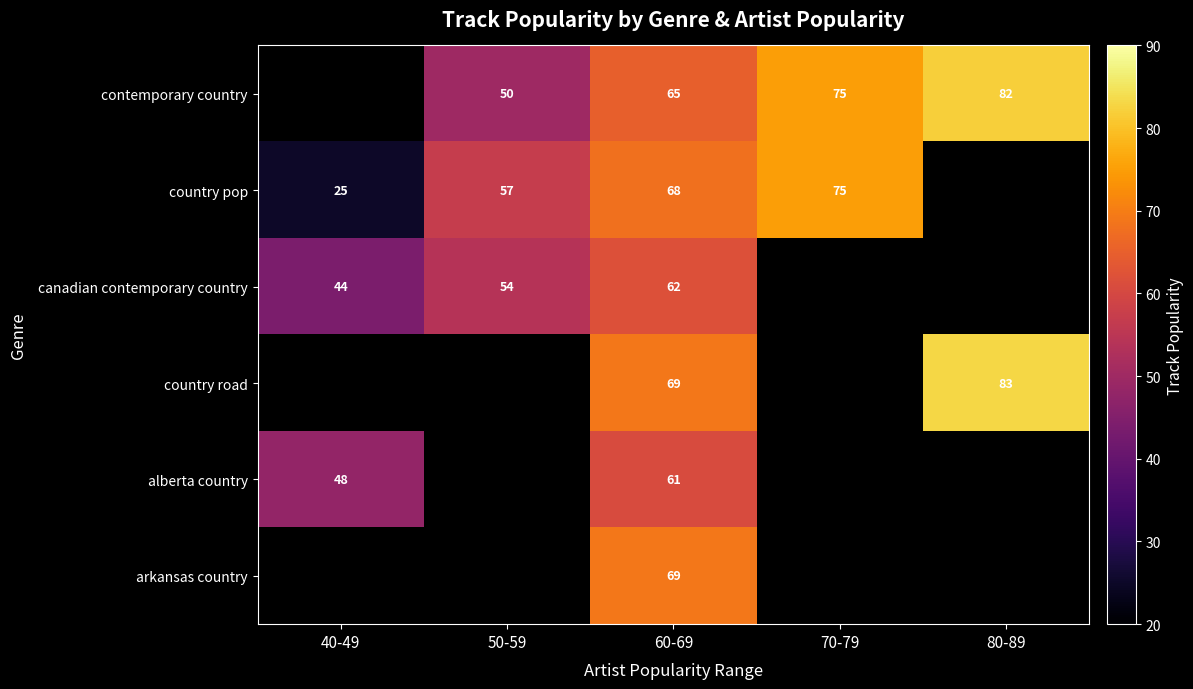

What is the total value across all series at 60-69?

394